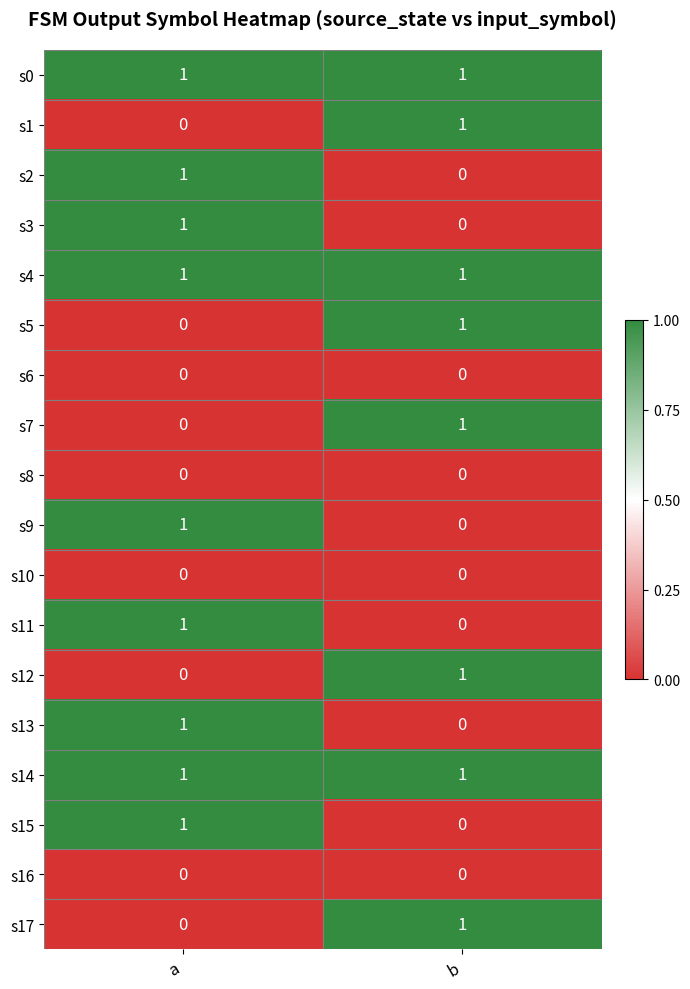

True or false: s7 has a value of 1 at b.

True